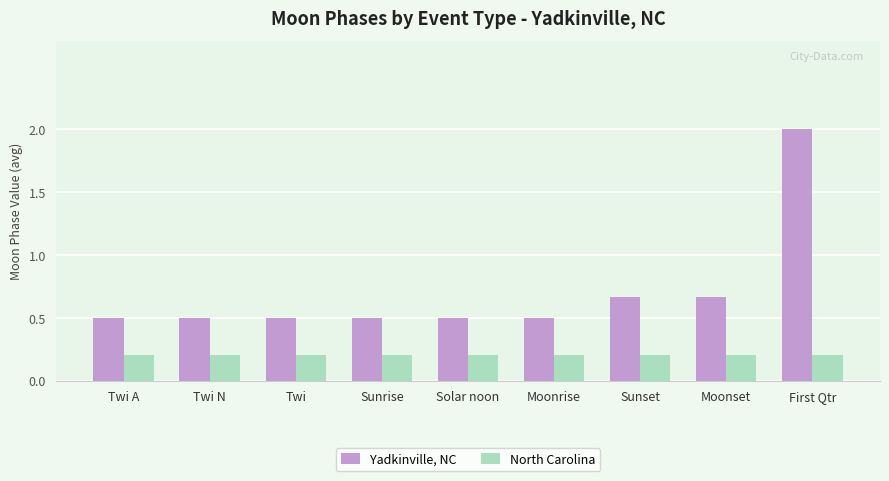

What is the sum of all Yadkinville, NC values?

6.3